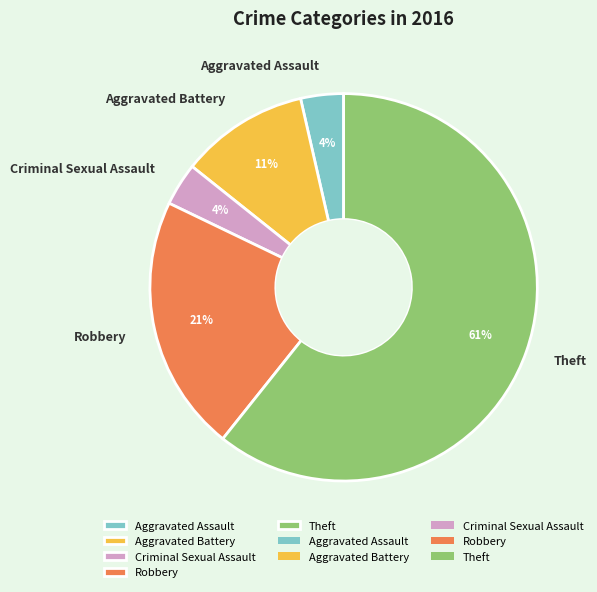

To the nearest percent, what percentage of the pie is Aggravated Assault?

4%